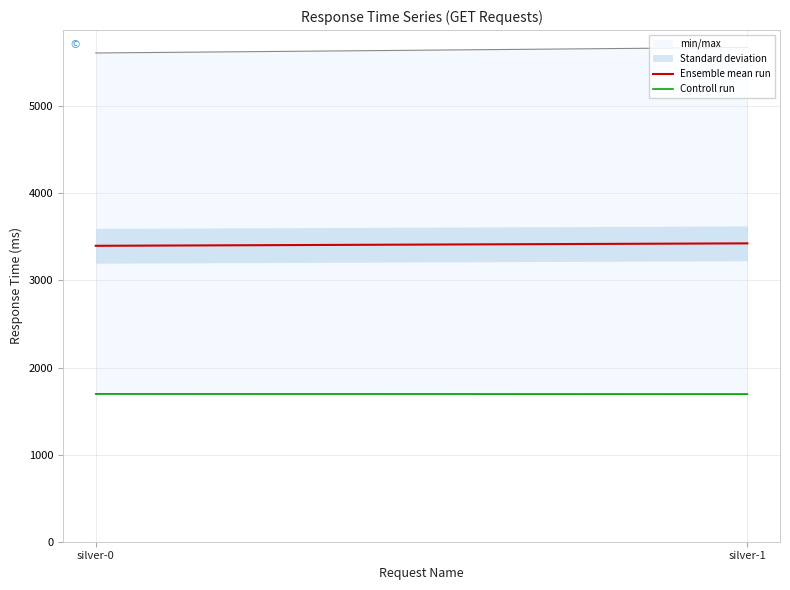

At how many categories does at least one series exceed 3057?

2